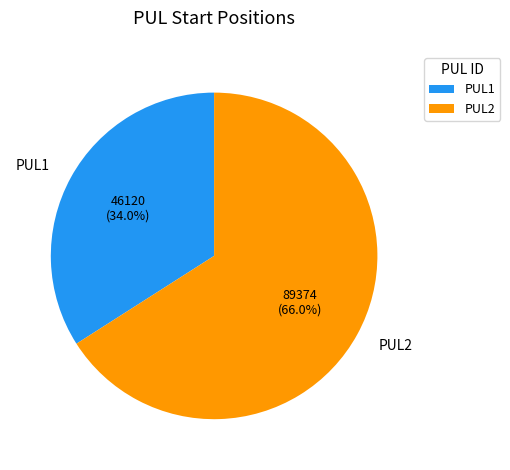

Rank the categories by value from highest to lowest.

PUL2, PUL1